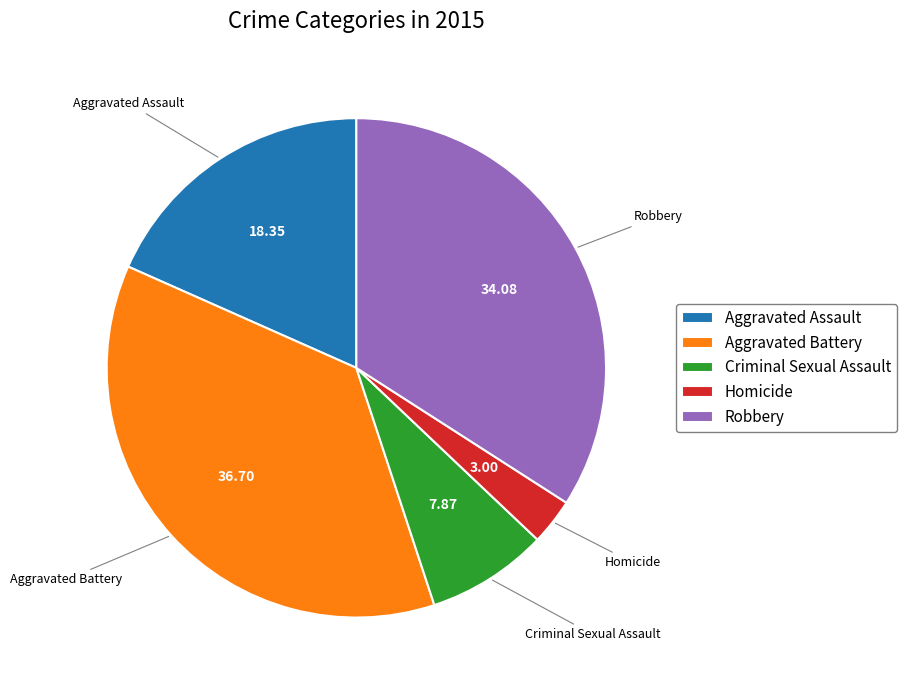

How many segments does this pie chart have?

5